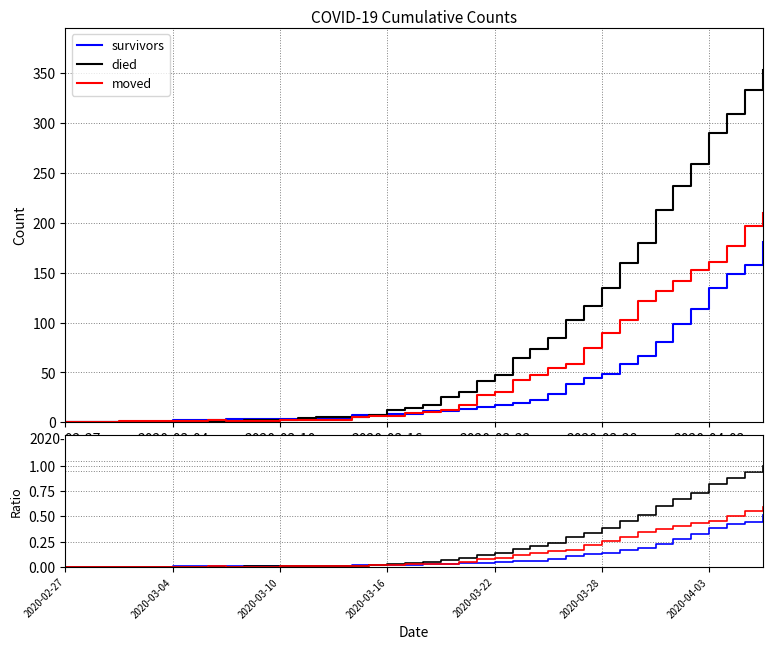

Does the chart display data point markers on the line(s)?

No